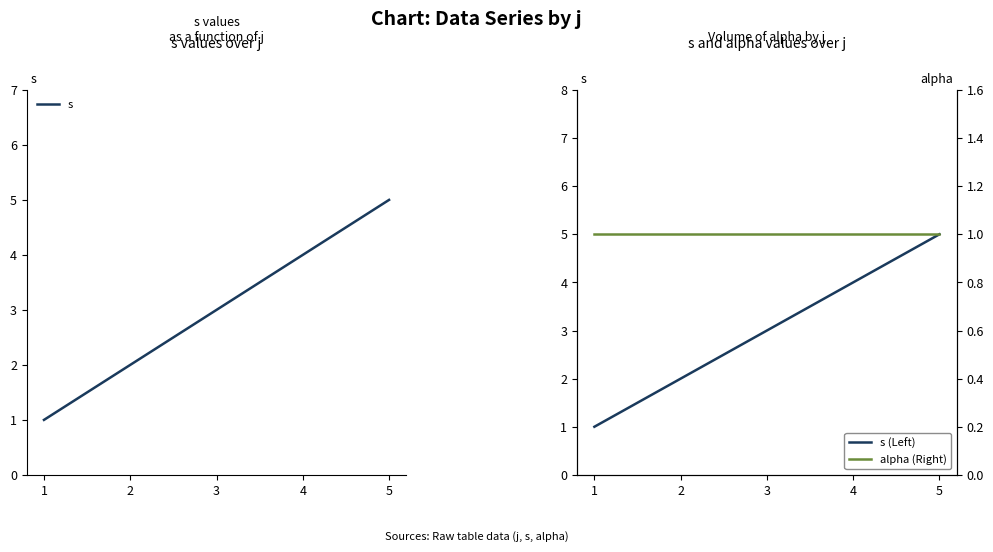

Is it true that s equals 5 at 3?

False